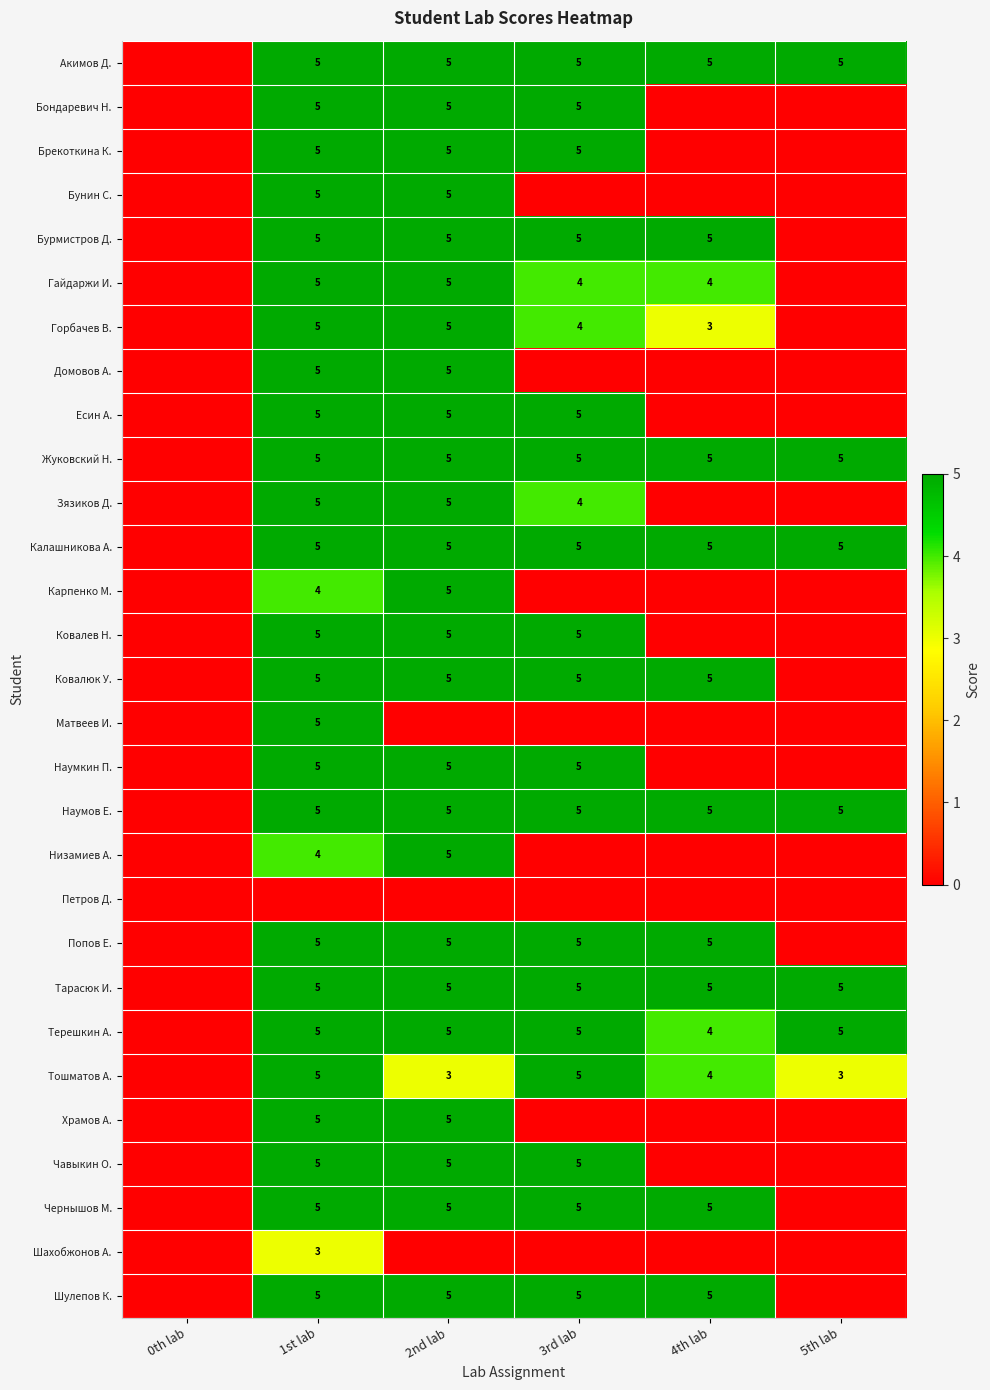

Is it true that Калашникова А. equals 5 at 2nd lab?

True